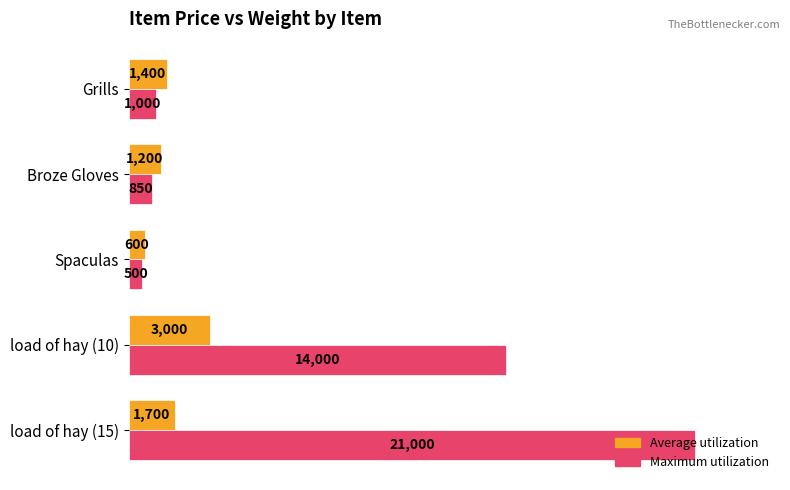

List the series in order of their overall mean, lowest first.

Average utilization, Maximum utilization